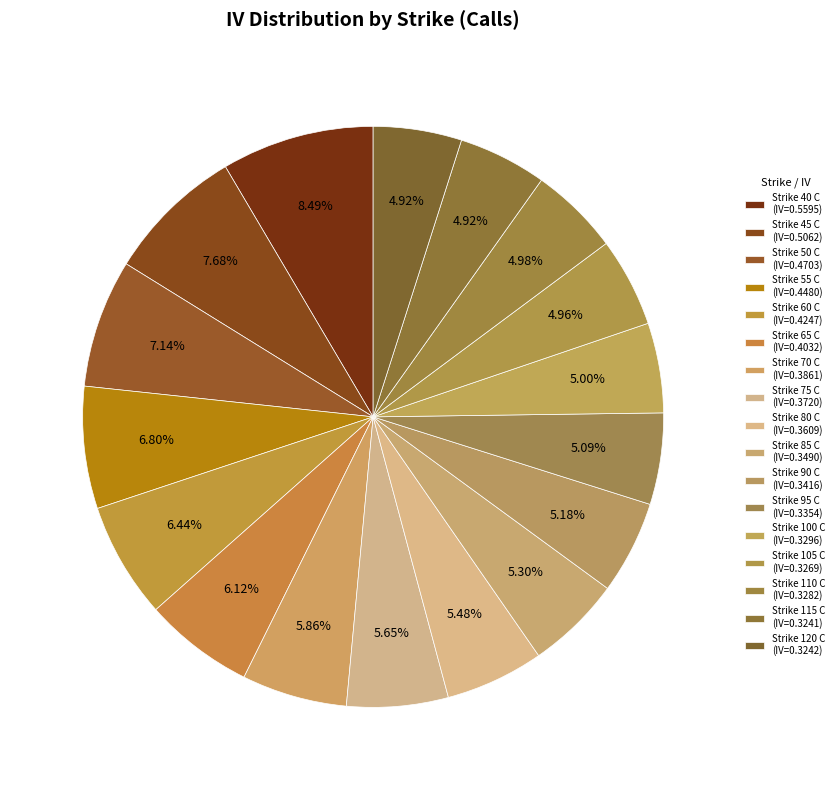

True or false: Strike 40 C accounts for 8% of the total.

True